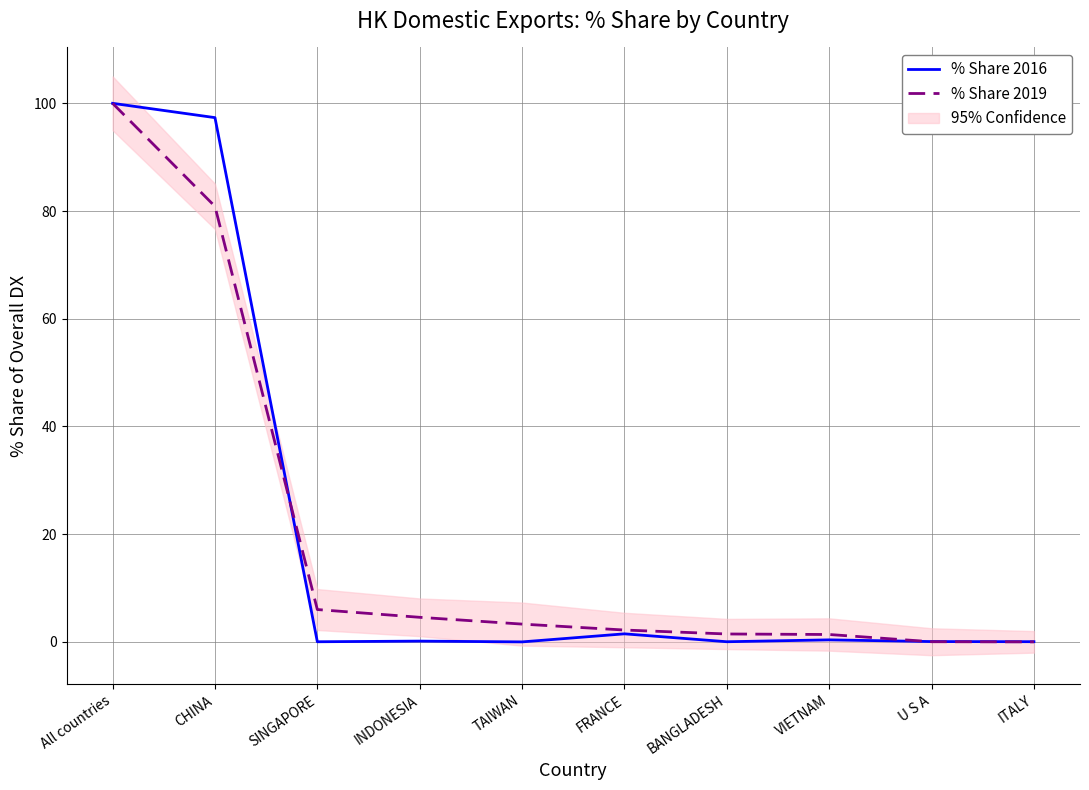

What is the sum of the % Share 2019 values at SINGAPORE and ITALY?

6.0